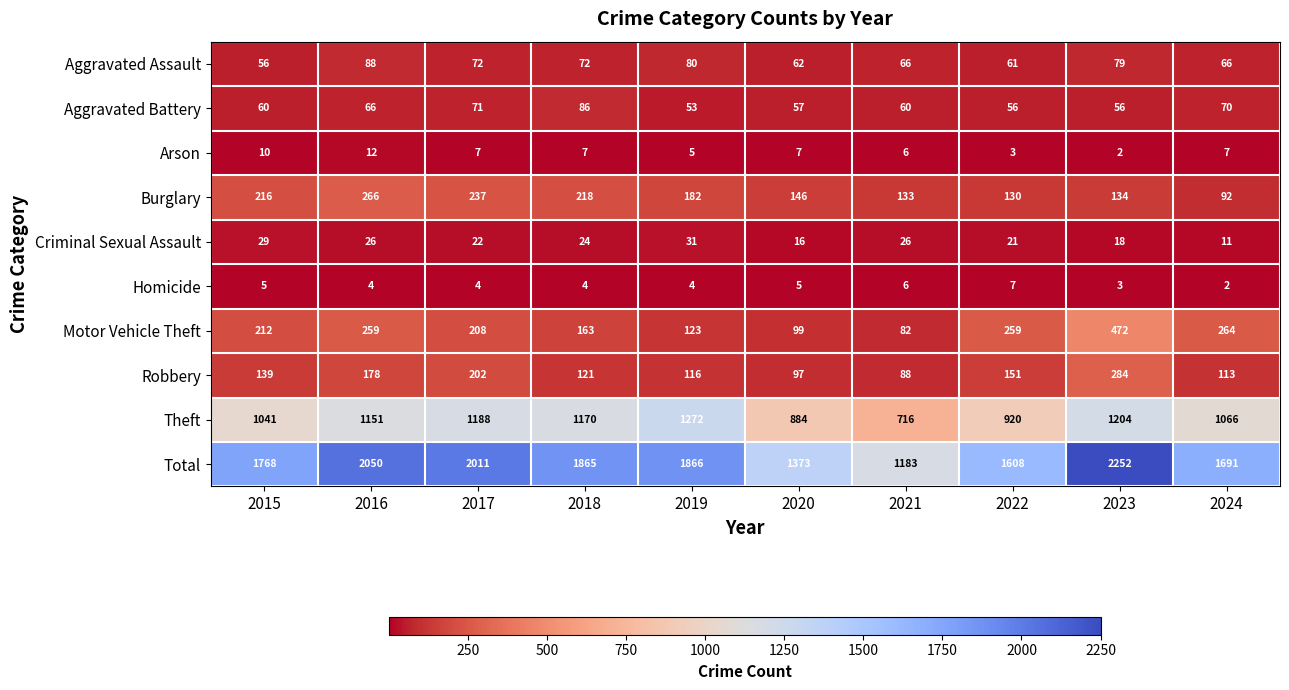

At which category does the chart reach its peak across all series?

2023